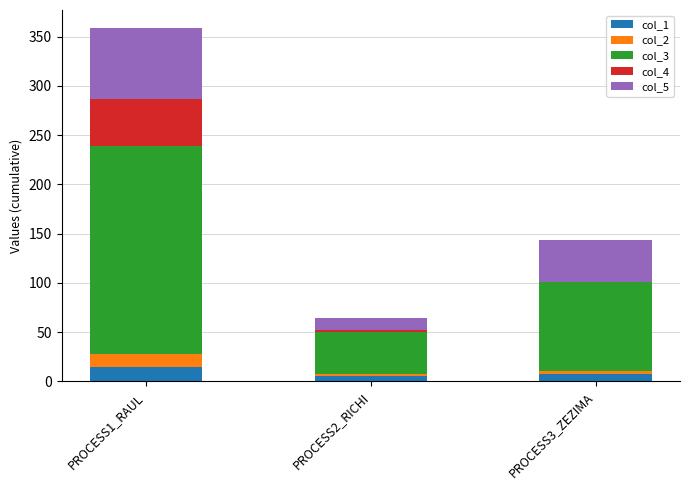

At which category is the sum across all series the highest?

PROCESS1_RAUL